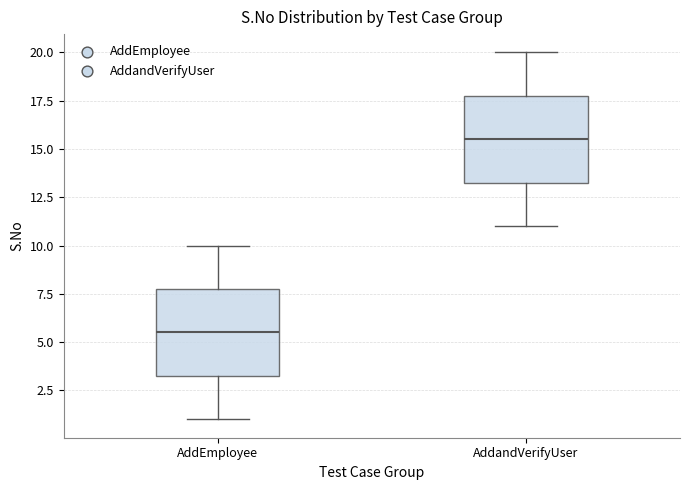

Which box's median line is the highest?

AddandVerifyUser